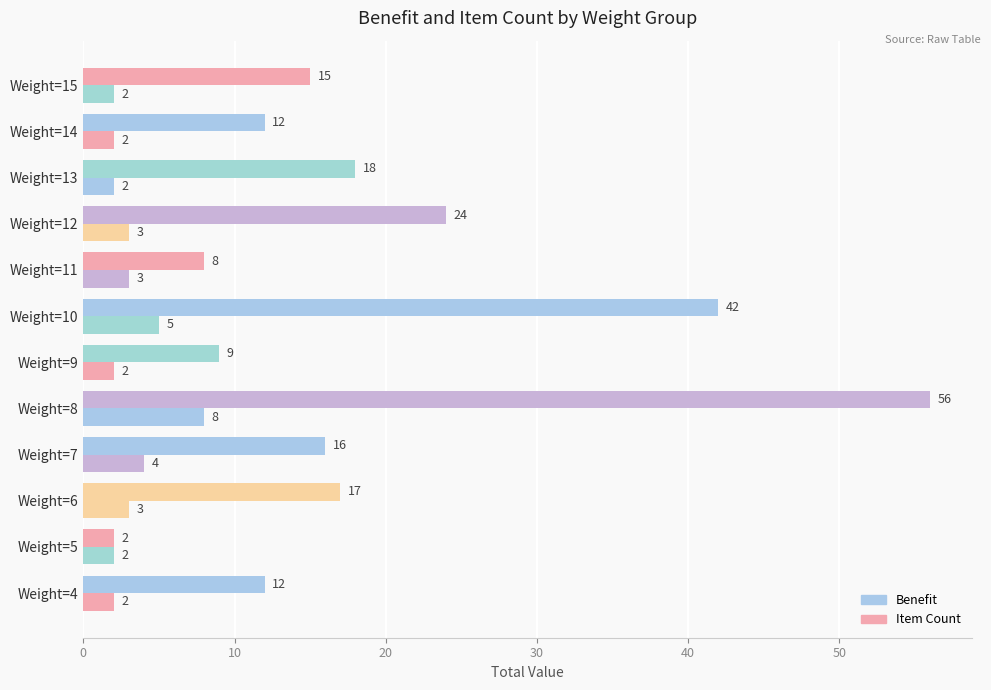

How many data points does each series have?

12